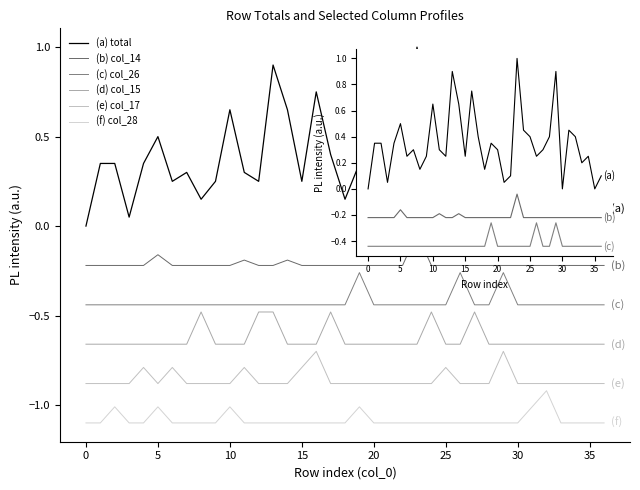

Rank the series by their maximum value, from highest to lowest.

(a) total, (b) col_14, (c) col_26, (d) col_15, (e) col_17, (f) col_28